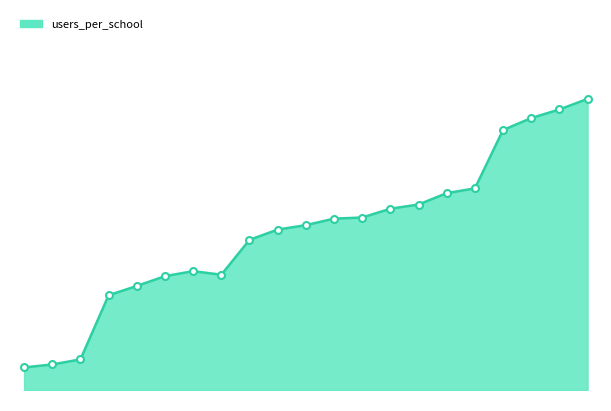

Is this an area chart (filled region under the line)?

Yes